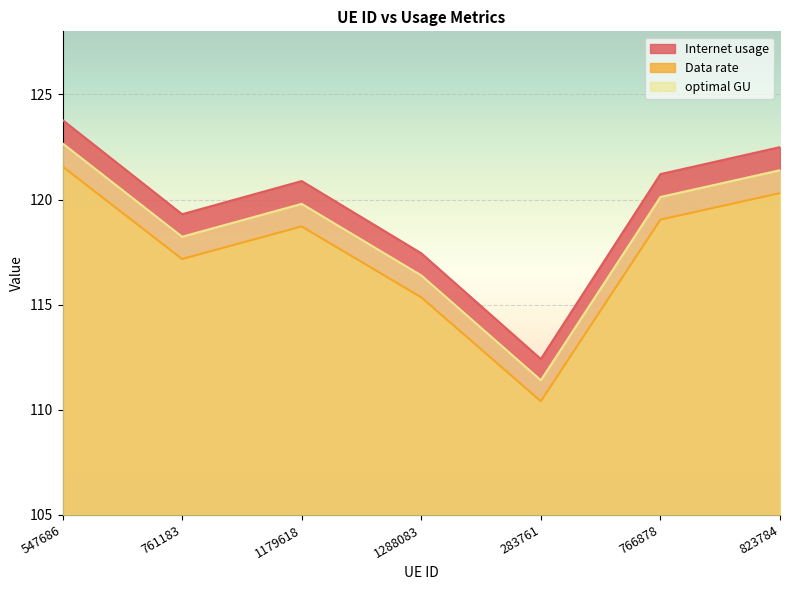

In Internet usage, how many points are lower than both neighbors (excluding endpoints)?

2